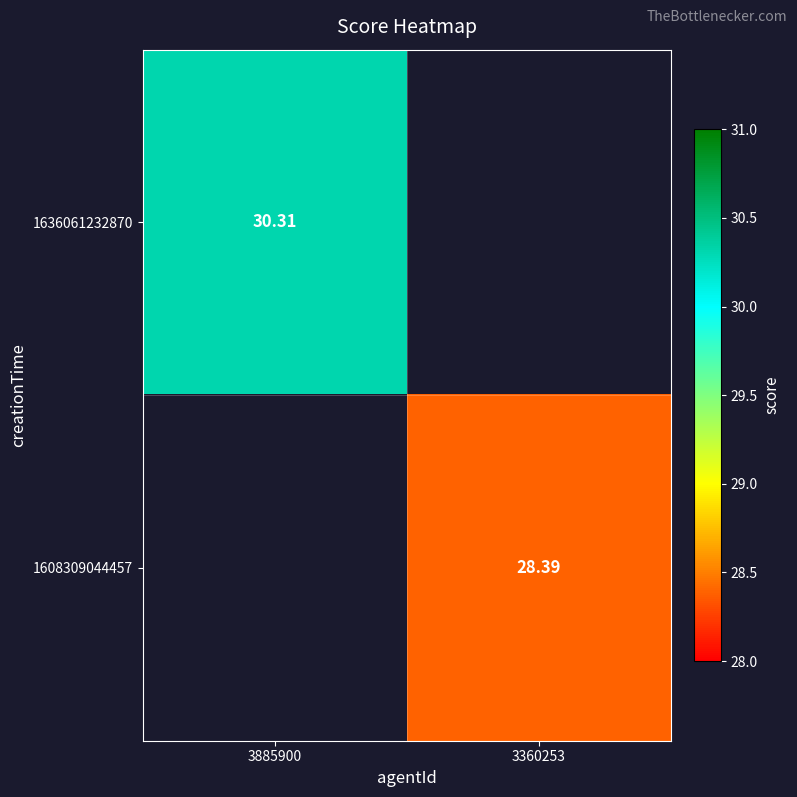

Is the value of 1636061232870 at 3885900 greater than the value of 1608309044457 at 3360253?

Yes